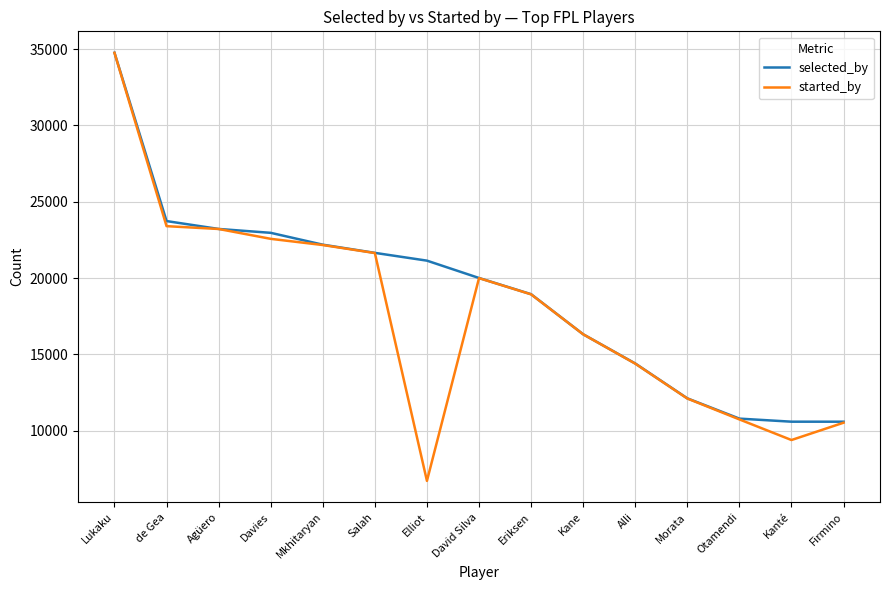

How many lines are shown in the chart?

2